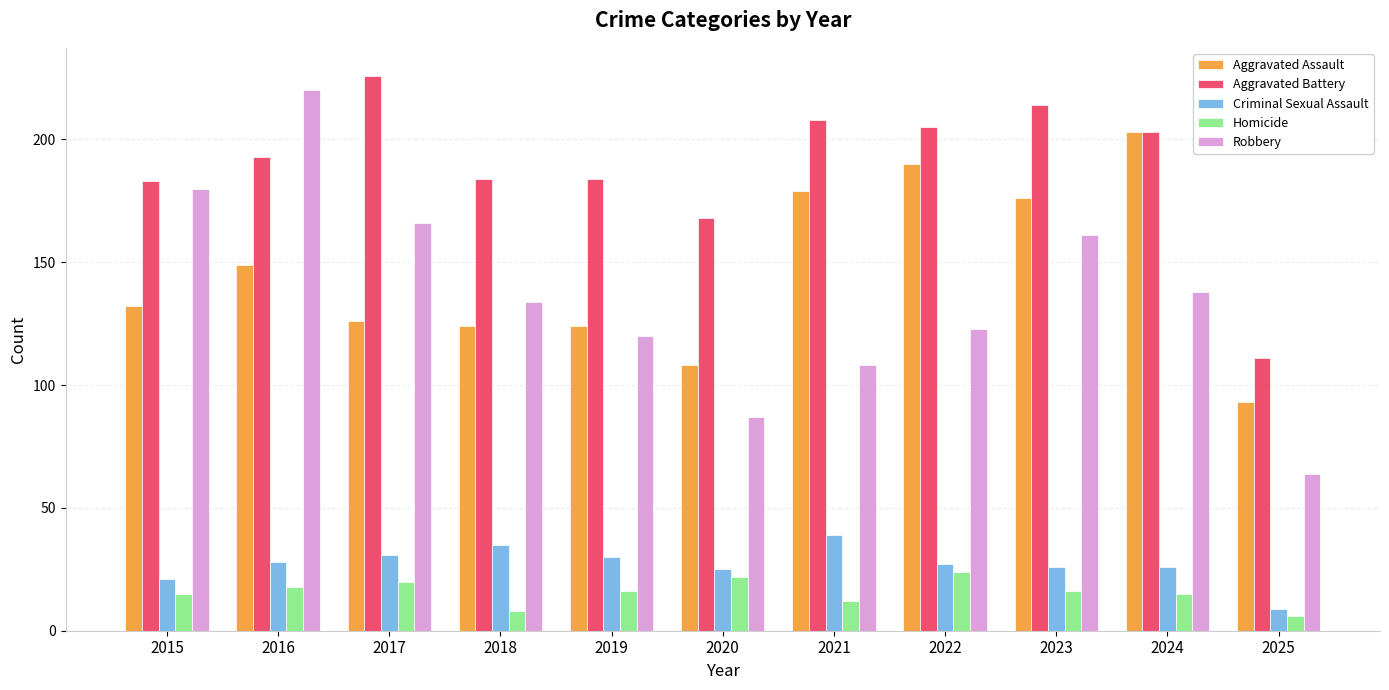

True or false: Aggravated Battery has a value of 83 at 2020.

False